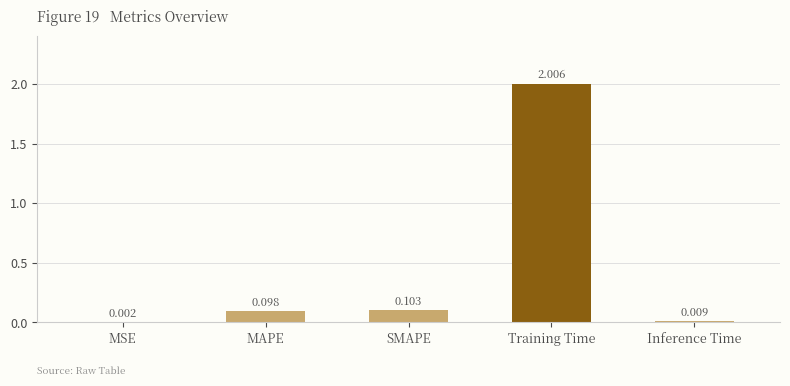

Which label corresponds to the largest value in the chart?

Training Time